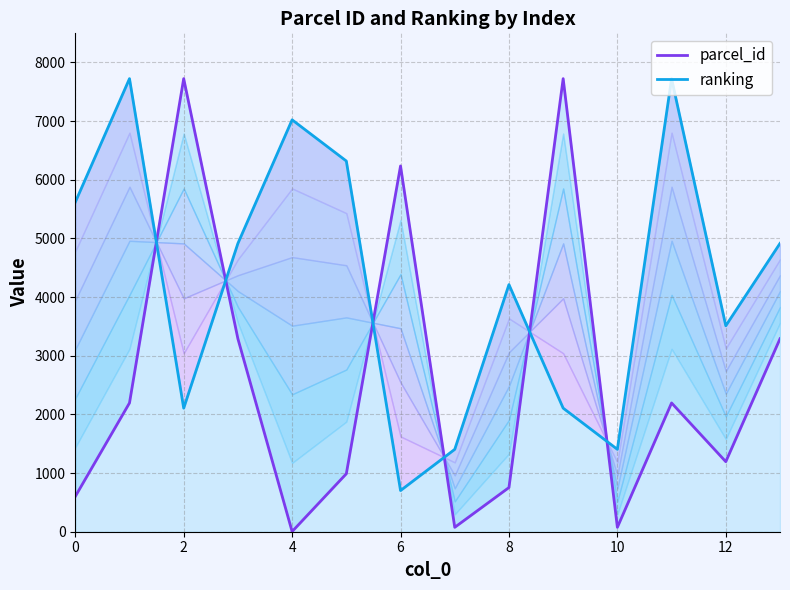

Which series has the widest spread of values?

parcel_id_line